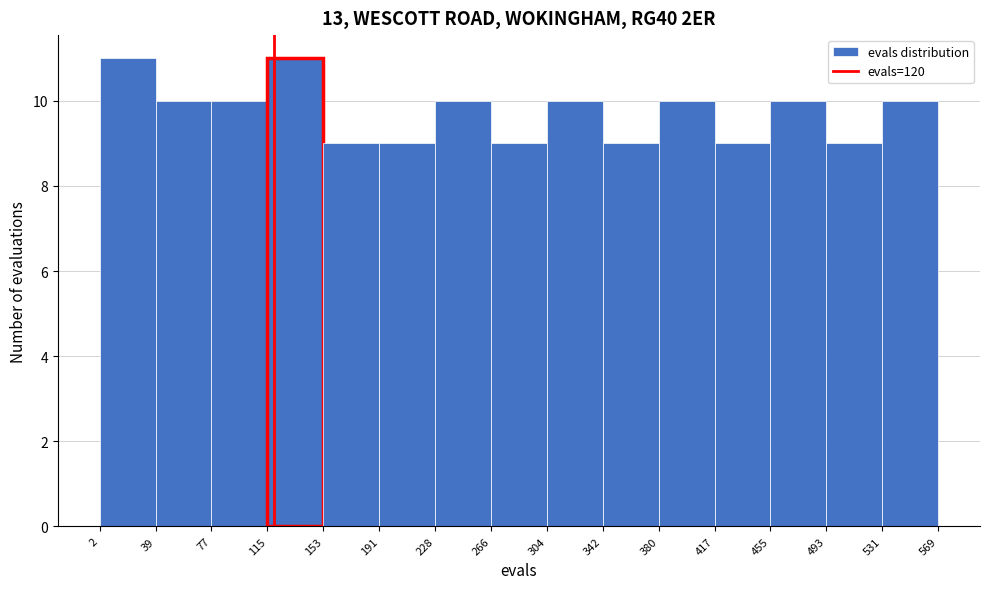

Reading left to right, transcribe this chart: for each bar, give the range it covers on the x-axis and its height. The values are not printed on the chart, so give them approximately, as read against the axis.

2 to 39: 11
39 to 77: 10
77 to 115: 10
115 to 153: 11
153 to 191: 9
191 to 228: 9
228 to 266: 10
266 to 304: 9
304 to 342: 10
342 to 380: 9
380 to 417: 10
417 to 455: 9
455 to 493: 10
493 to 531: 9
531 to 569: 10